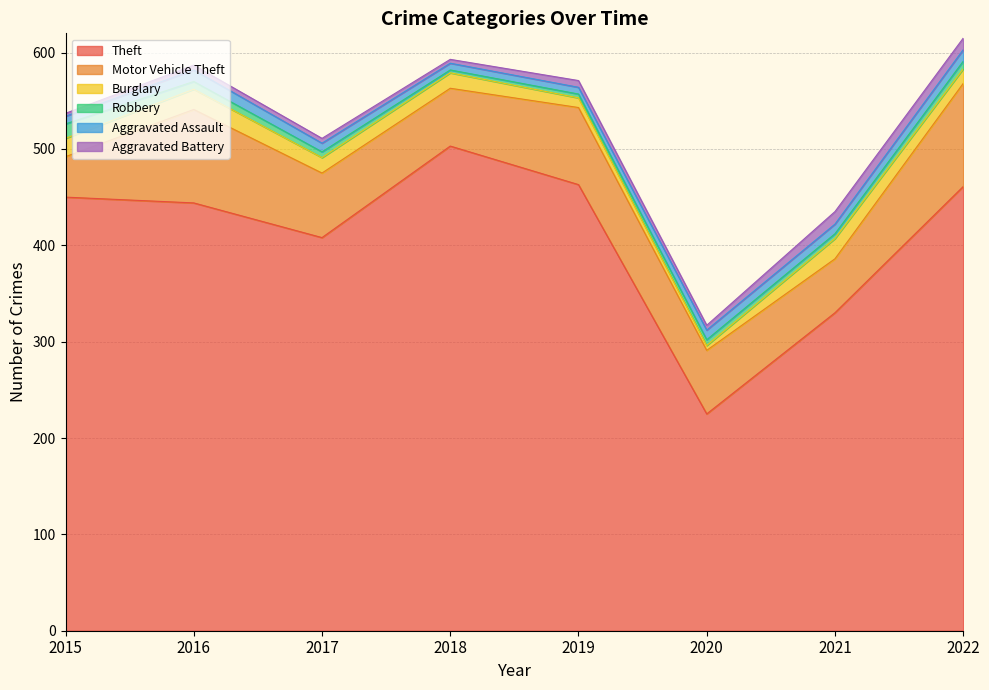

Read the Motor Vehicle Theft value at 2016.

97